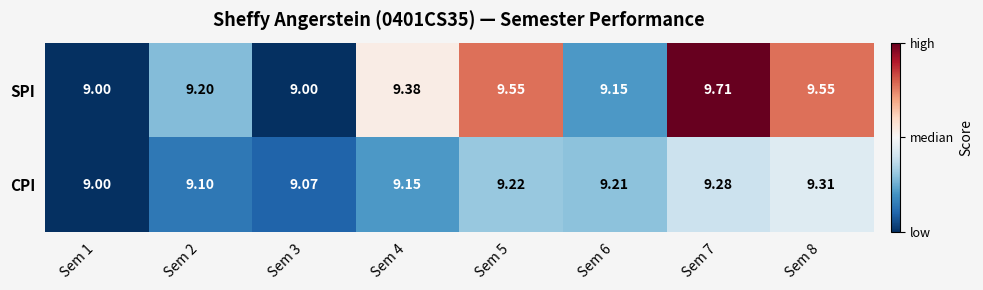

What is the spread (max minus min) of values at Sem 2?

0.1